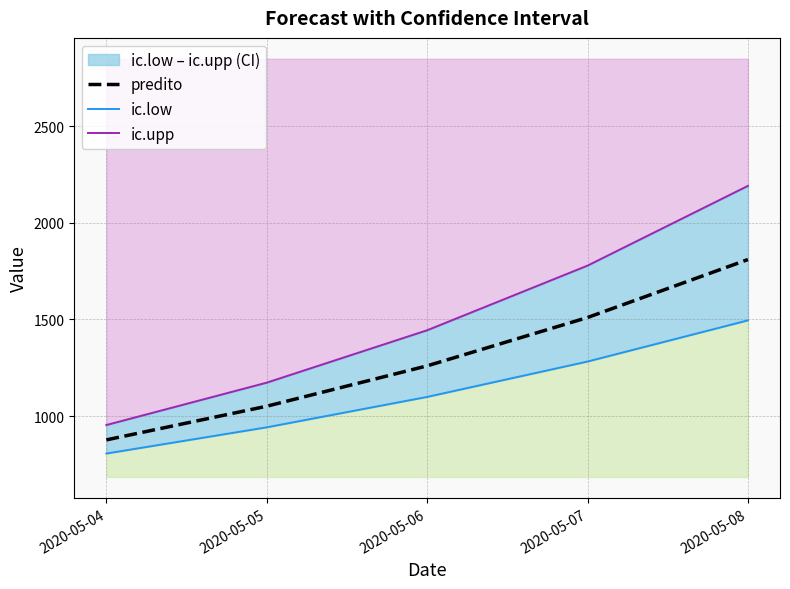

Where does the ic.upp series first go above 1444?

2020-05-06